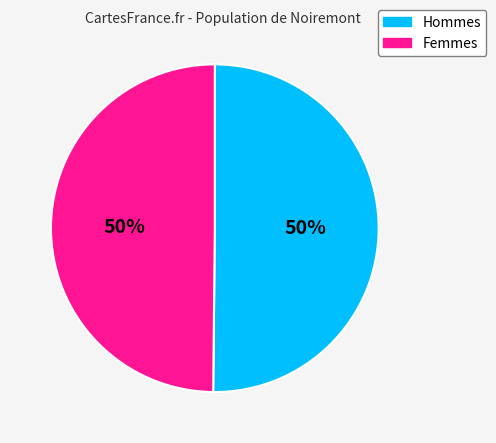

To the nearest percent, what is the average slice percentage?

50%